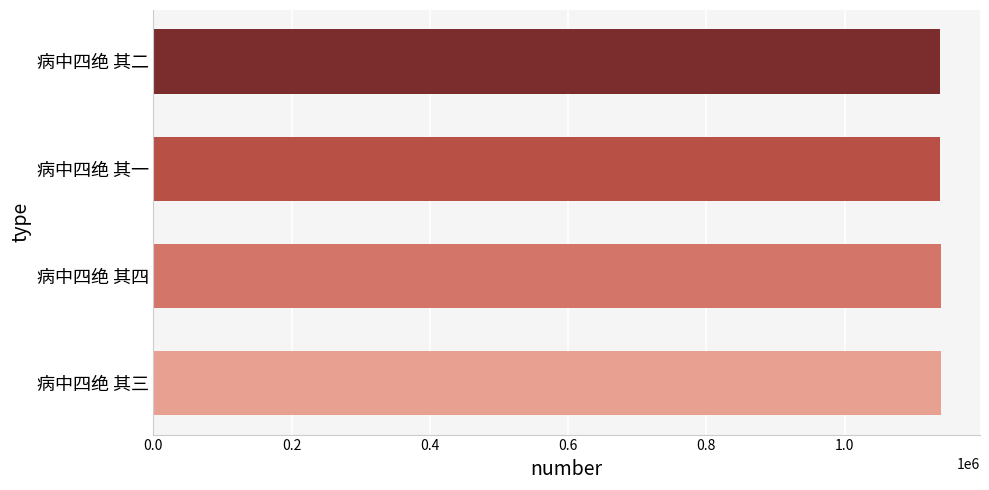

How many categories are shown in the chart?

4